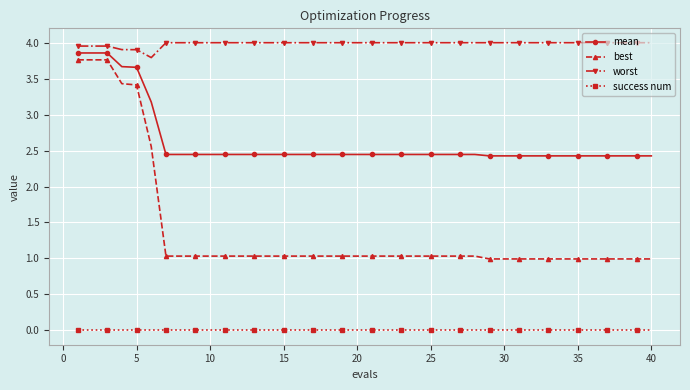

True or false: worst and success num intersect in this chart.

False